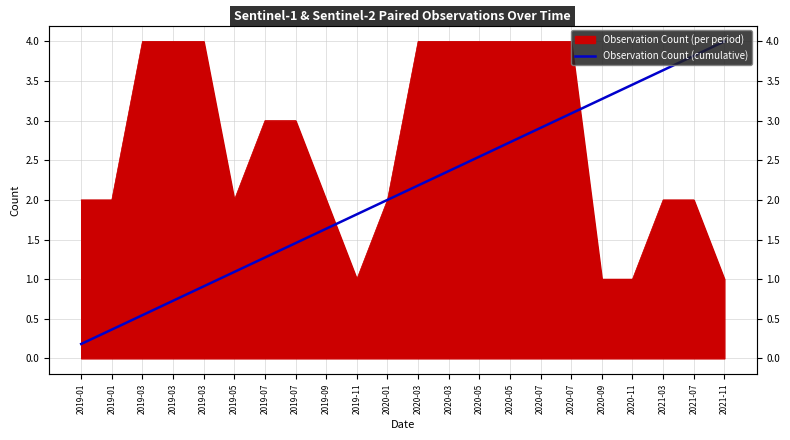

The chart shows a value of 1.0 at 2019-07. True or false?

False